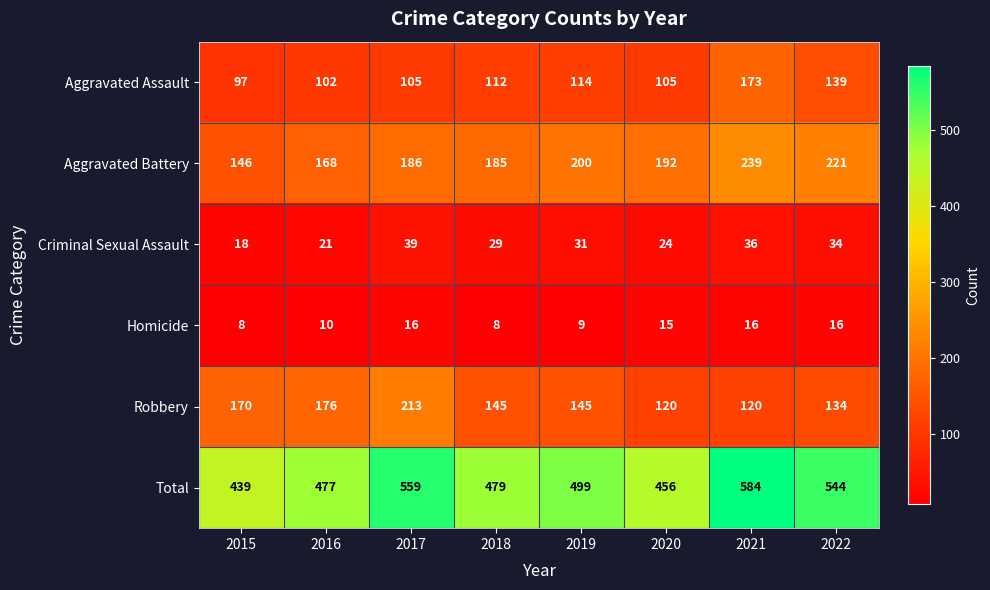

Which series changed the most between 2021 and 2022?

Total